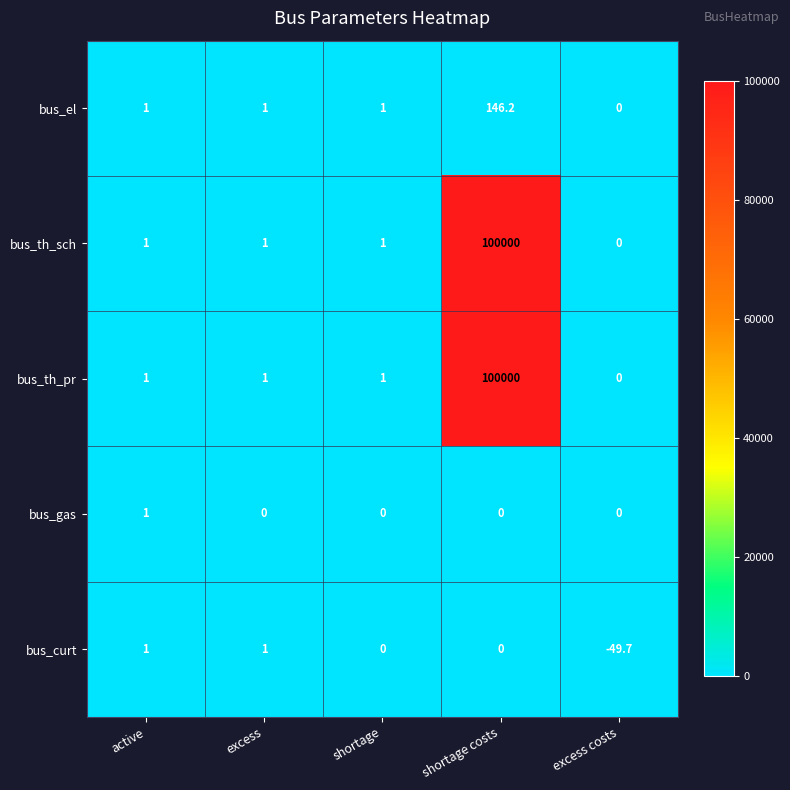

What is the difference between the highest and lowest values at shortage costs?

100000.0